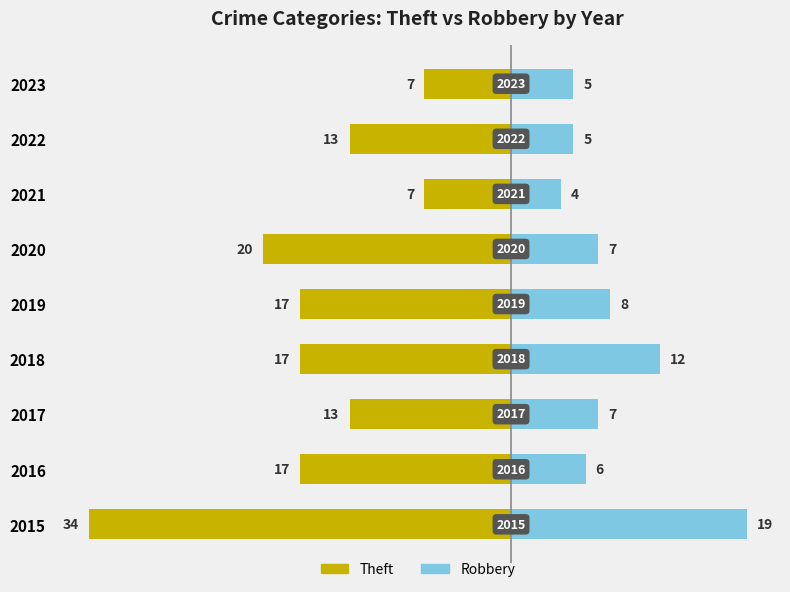

Between 2018 and 2021, which is larger?

2021